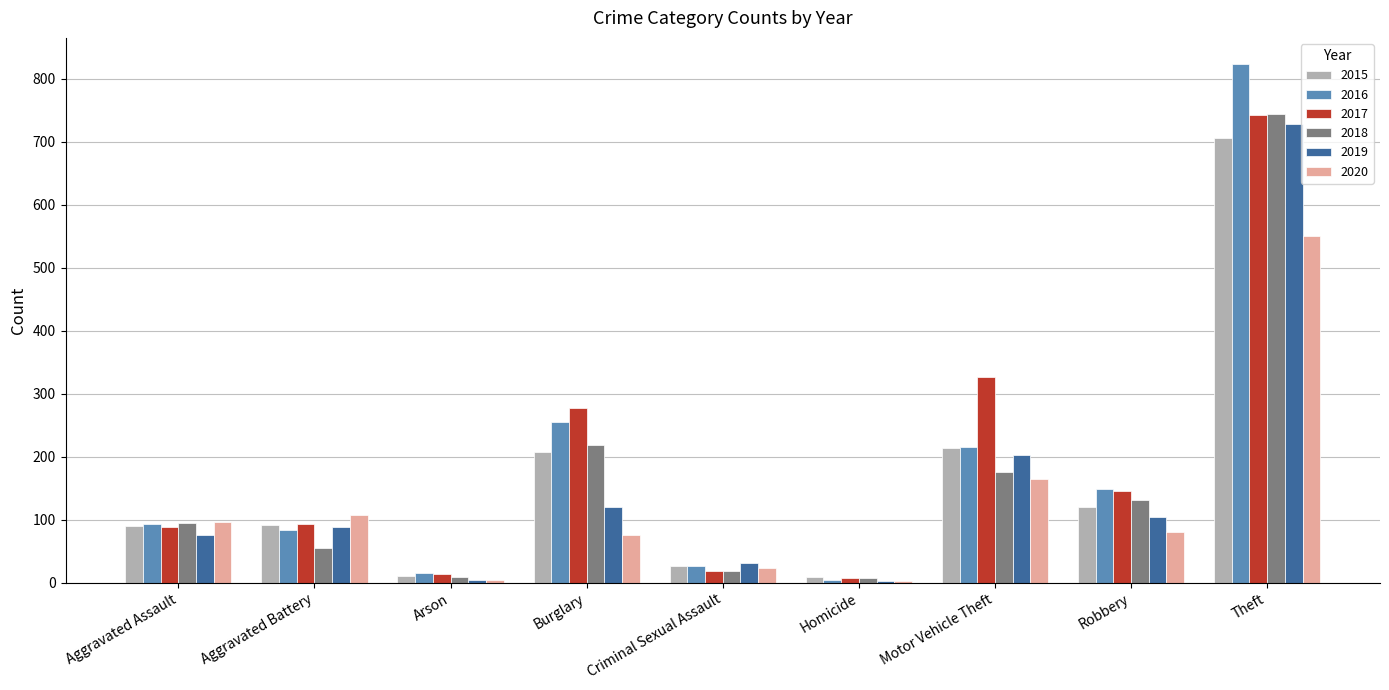

The 2020 series shows 2 at Homicide. True or false?

True